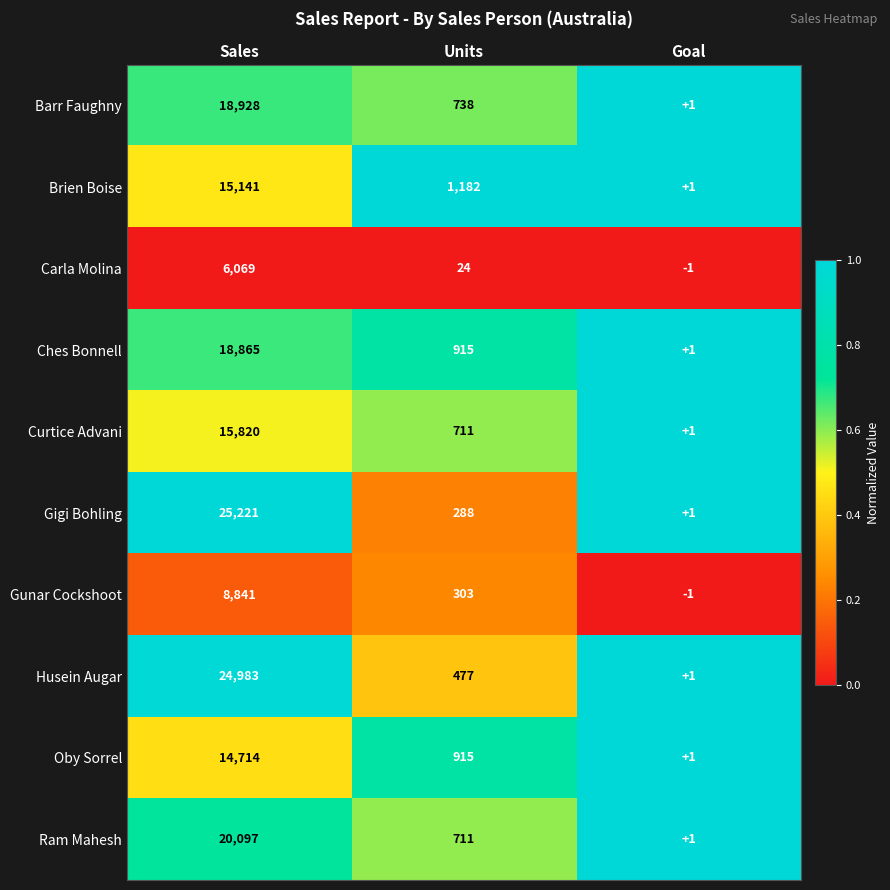

Where does the Ram Mahesh series first go above 711?

Sales